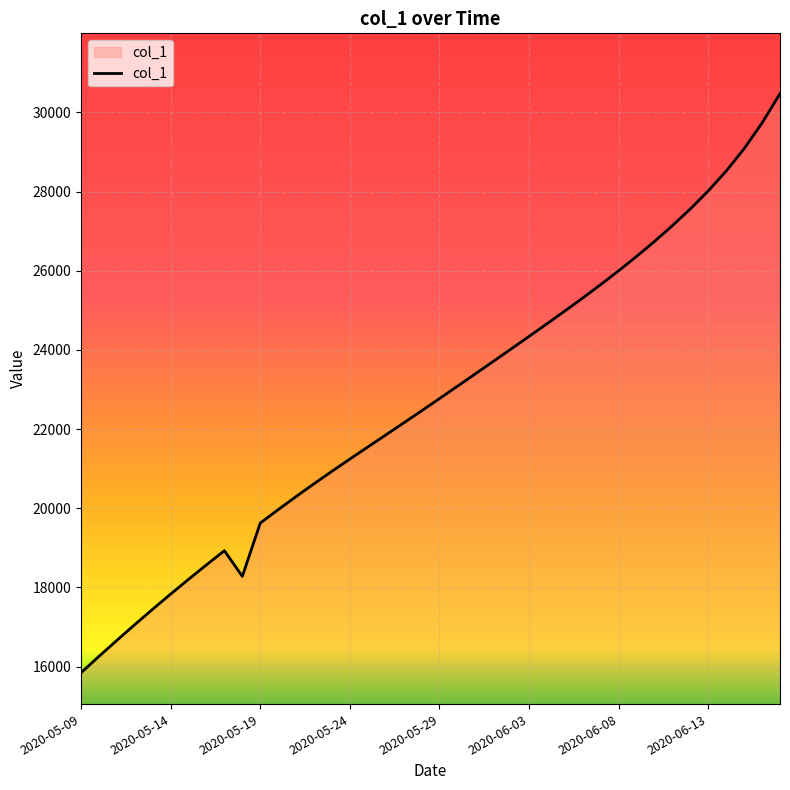

What is the difference between the maximum and minimum values?

14631.6